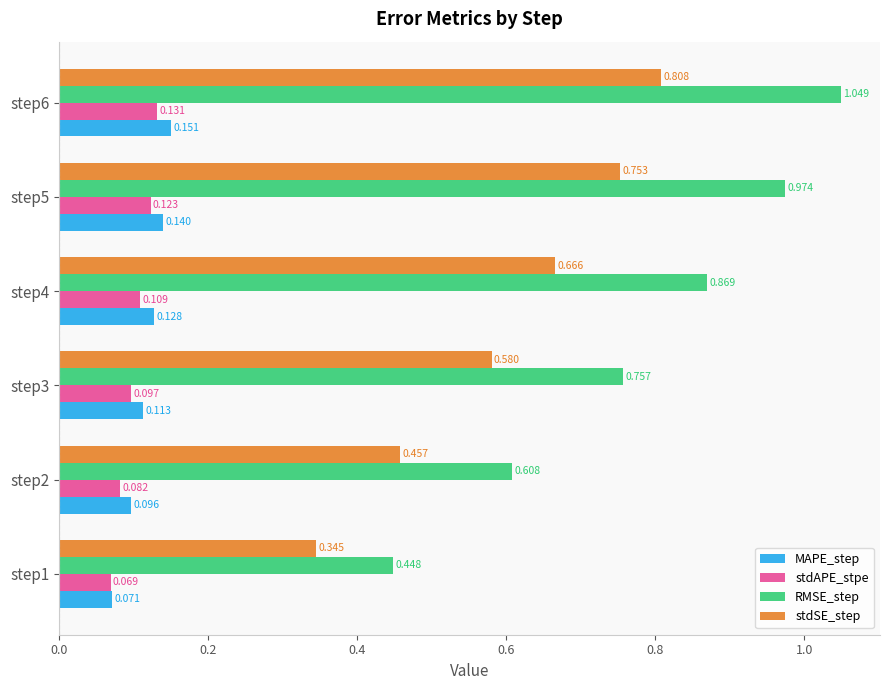

List the series in order of their peak value, lowest first.

stdAPE_stpe, MAPE_step, stdSE_step, RMSE_step